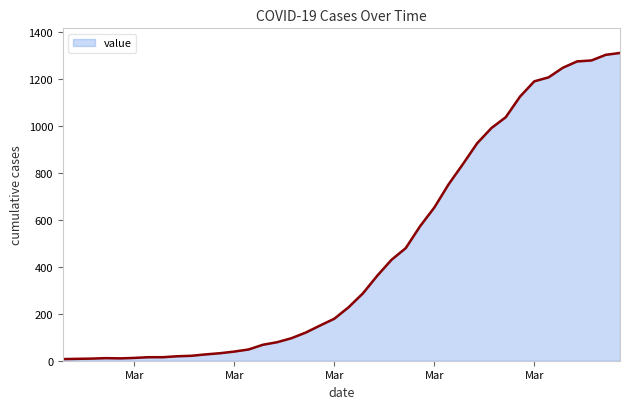

What is the difference between the second highest and second lowest values?

1296